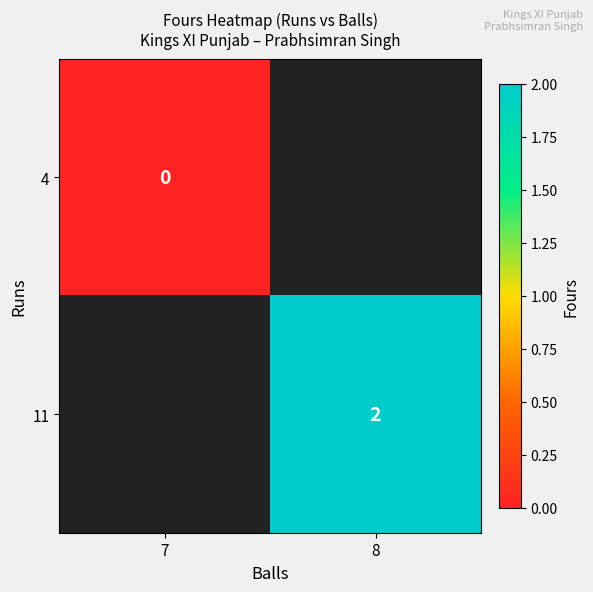

The 11 series shows 2 at 8. True or false?

True